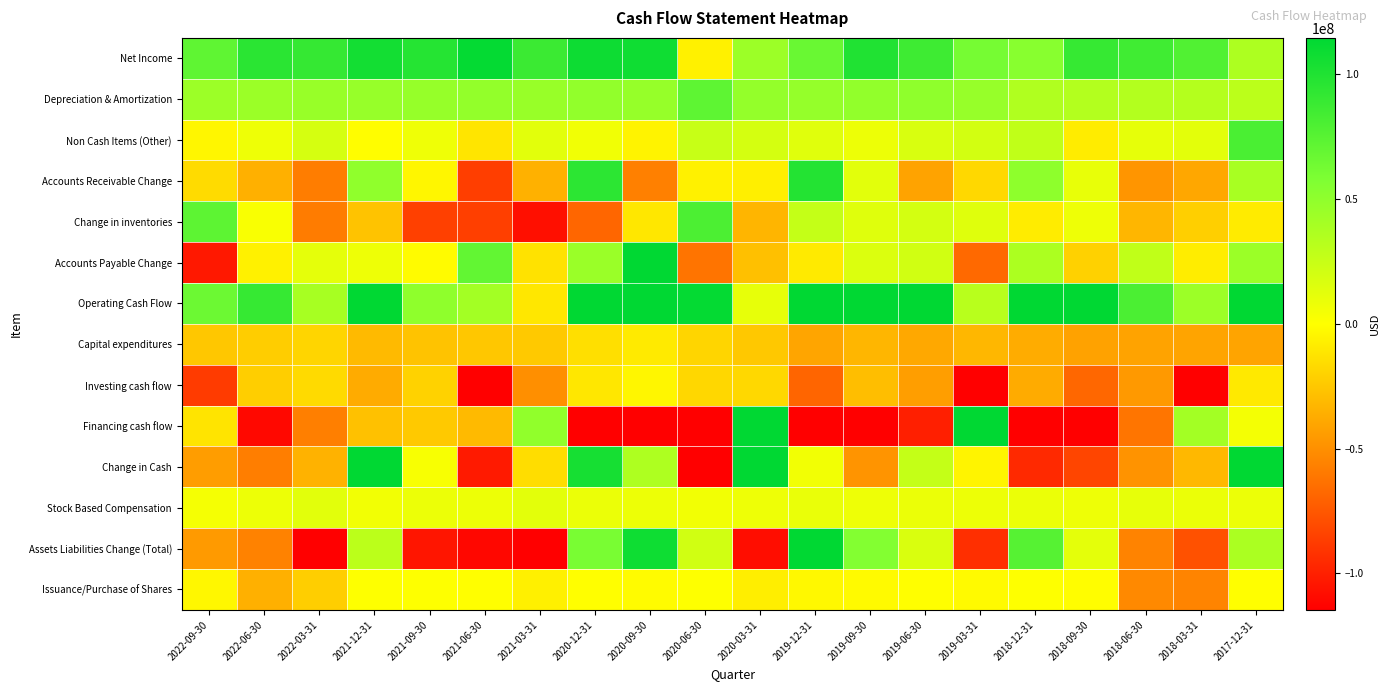

Which series has the largest range (max minus min)?

Financing cash flow